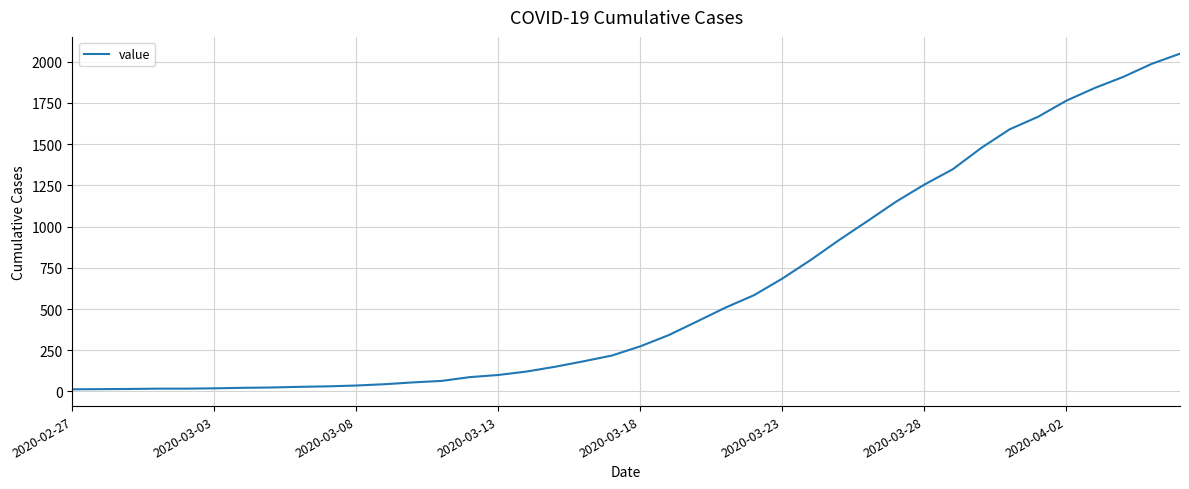

What is the maximum value shown in the chart?

2049